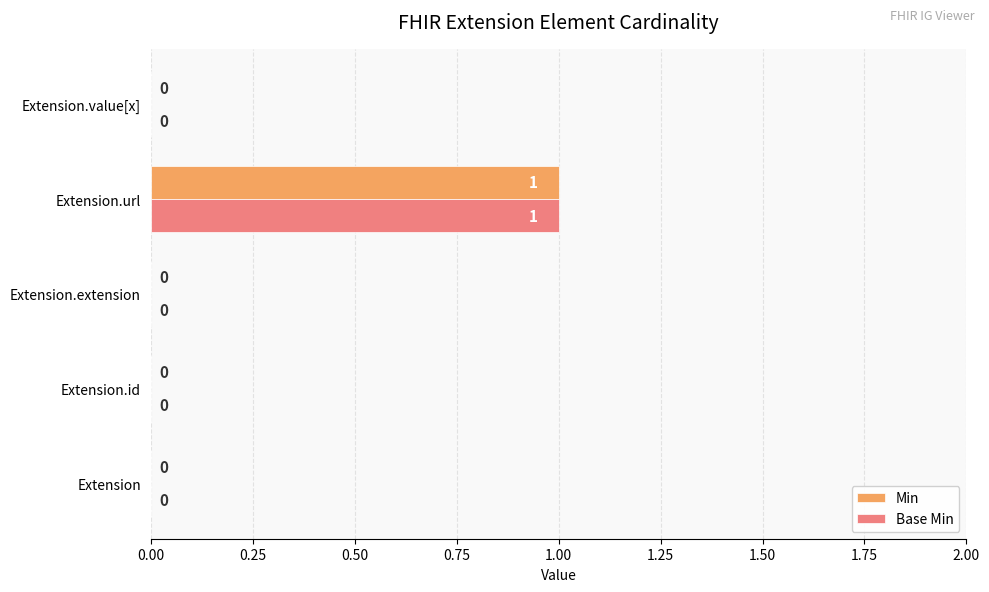

Is it true that Base Min equals 1 at Extension.extension?

False